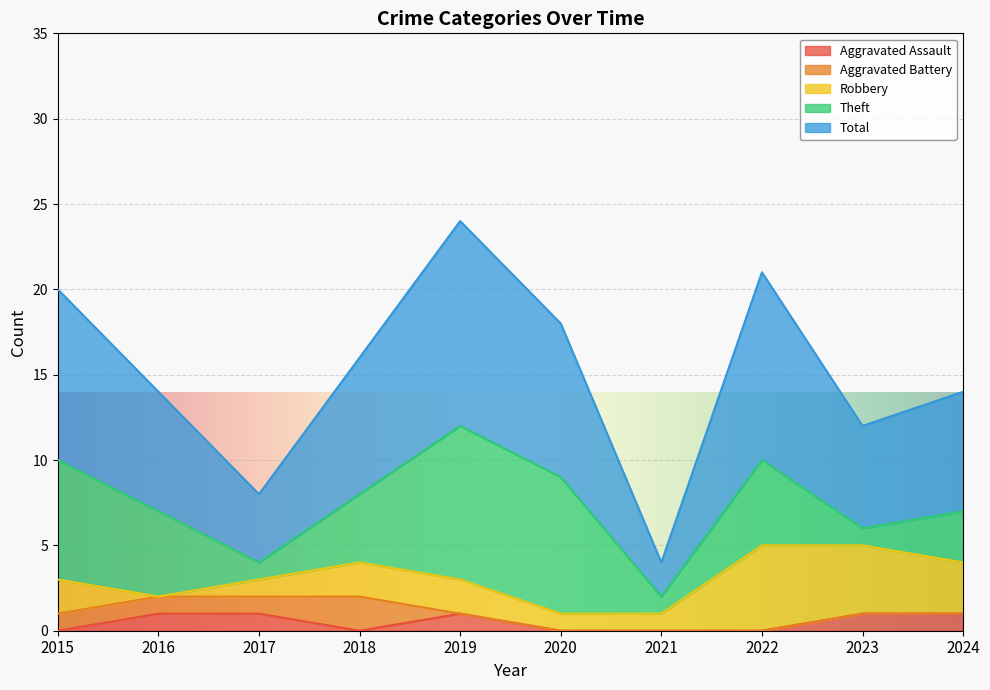

At which category does the chart reach its minimum across all series?

2015